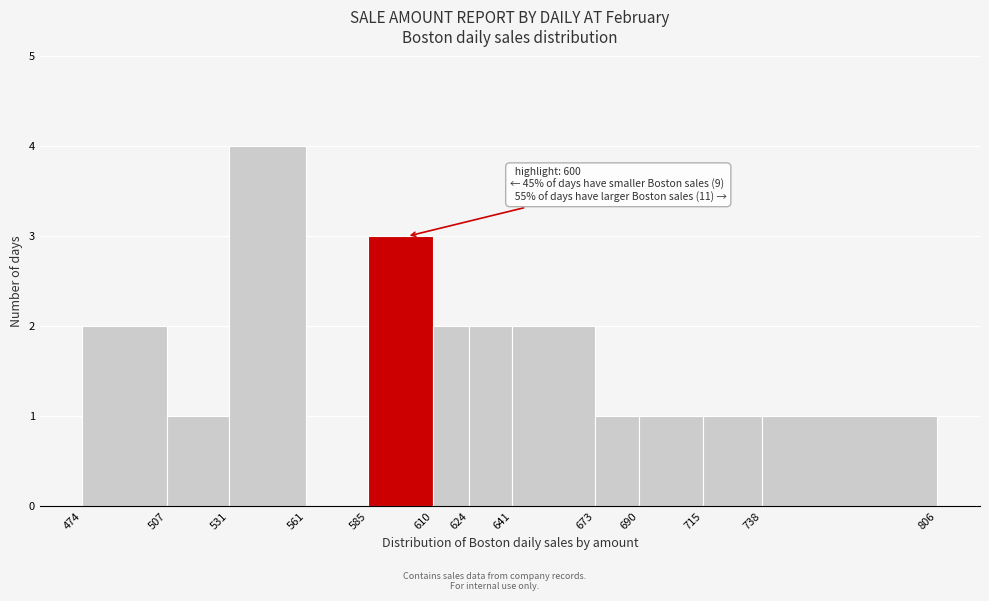

Which range on the x-axis has the tallest bar?

531 to 561